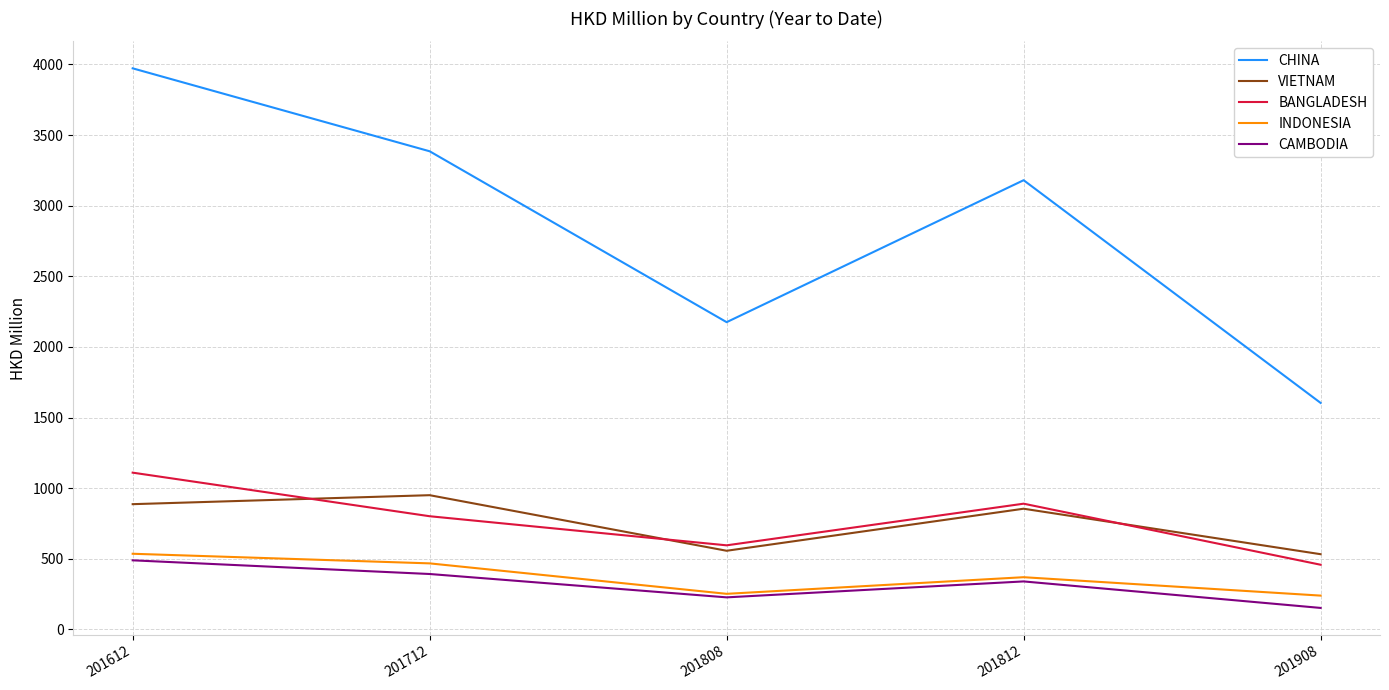

Which category has the lowest value across all series?

201908